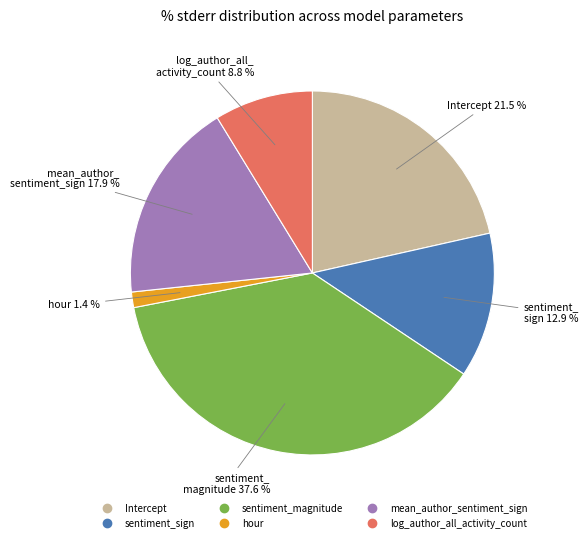

Does Intercept account for over 50% of the chart?

No